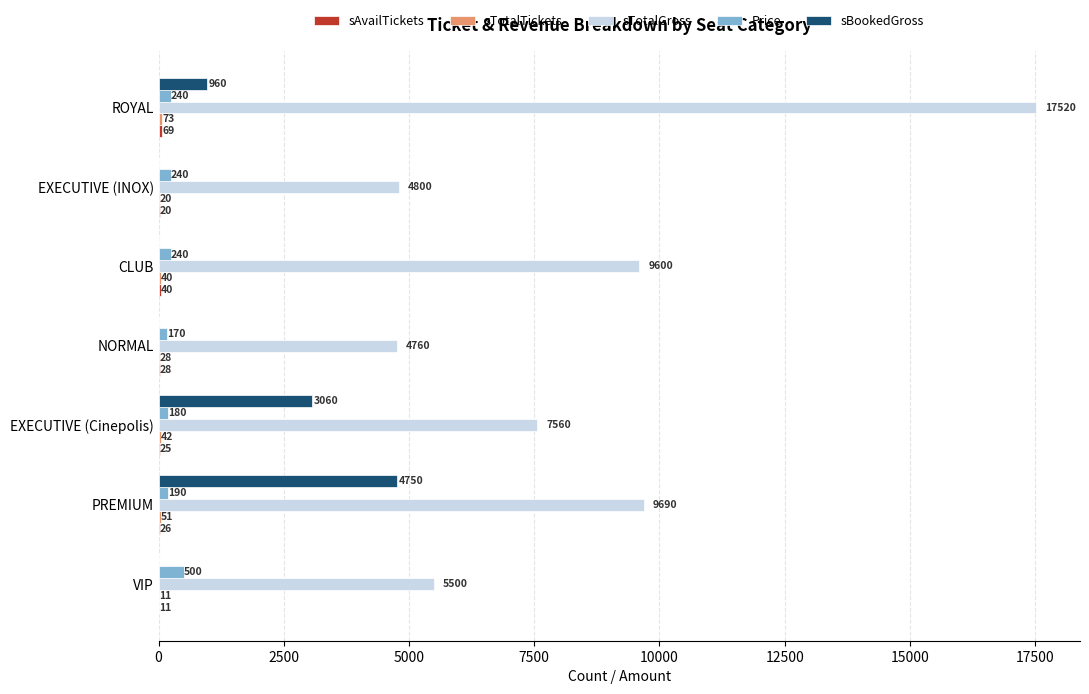

What is the total value across all series at ROYAL?

18862